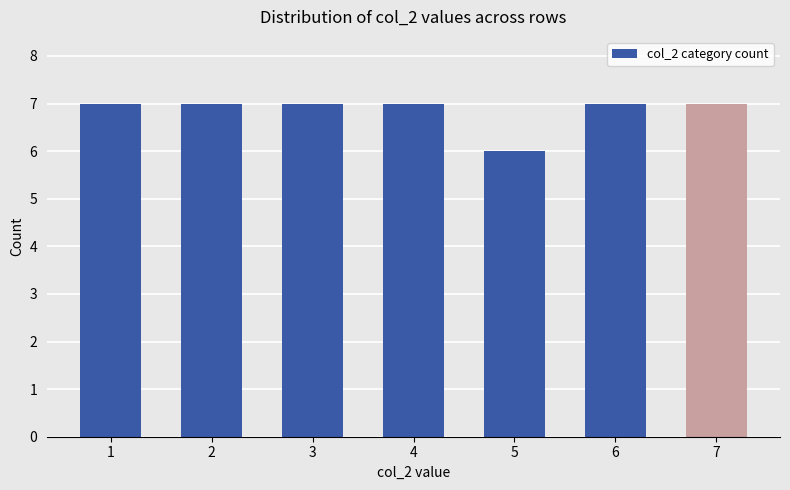

What value does the data have at 7?

7